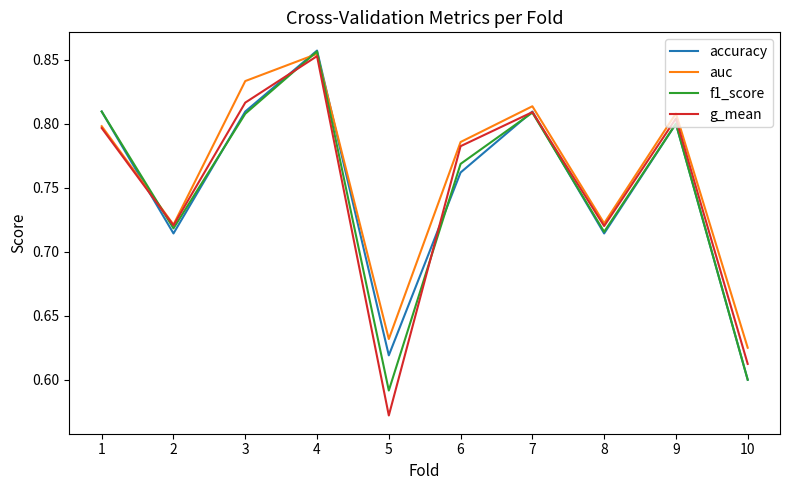

At which label is accuracy closest to 0?

10